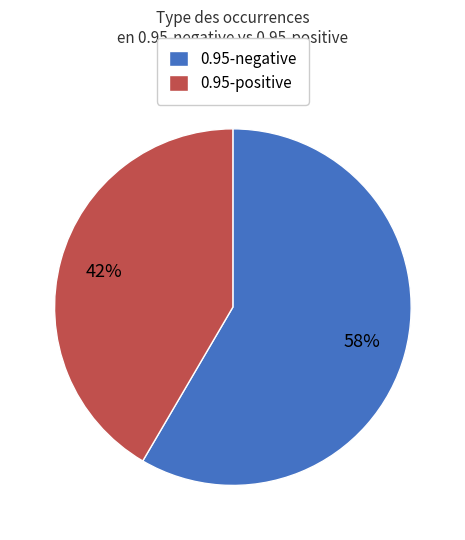

To the nearest percent, what is the average slice percentage?

50%